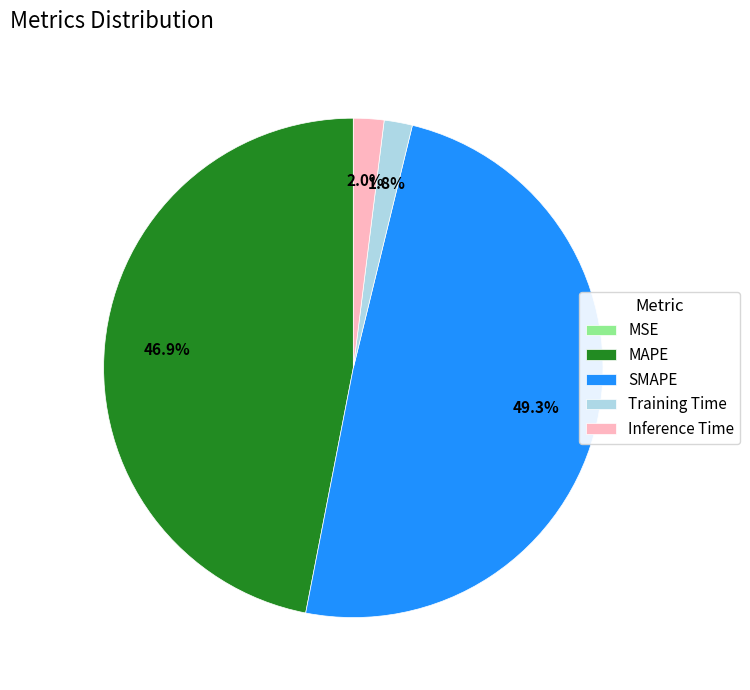

Is the sum of SMAPE and Training Time greater than half?

Yes